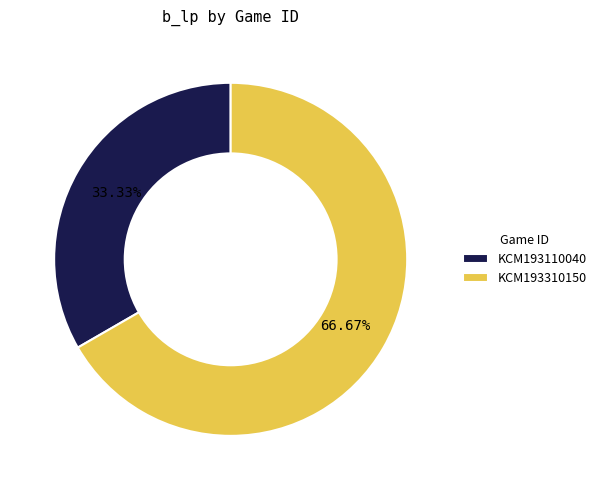

Rank the categories by value from highest to lowest.

KCM193310150, KCM193110040